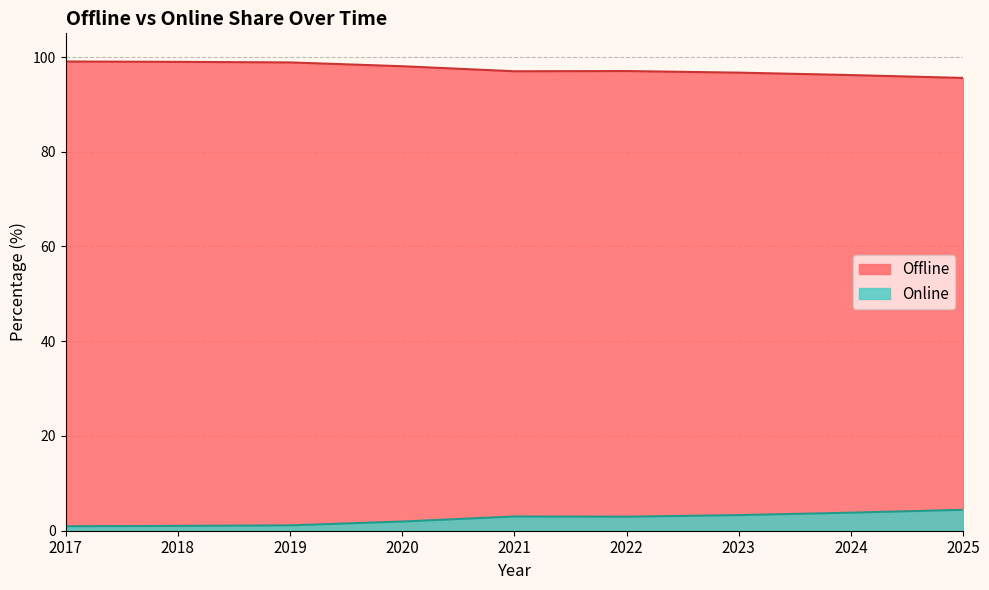

Count the number of categories in the chart.

9